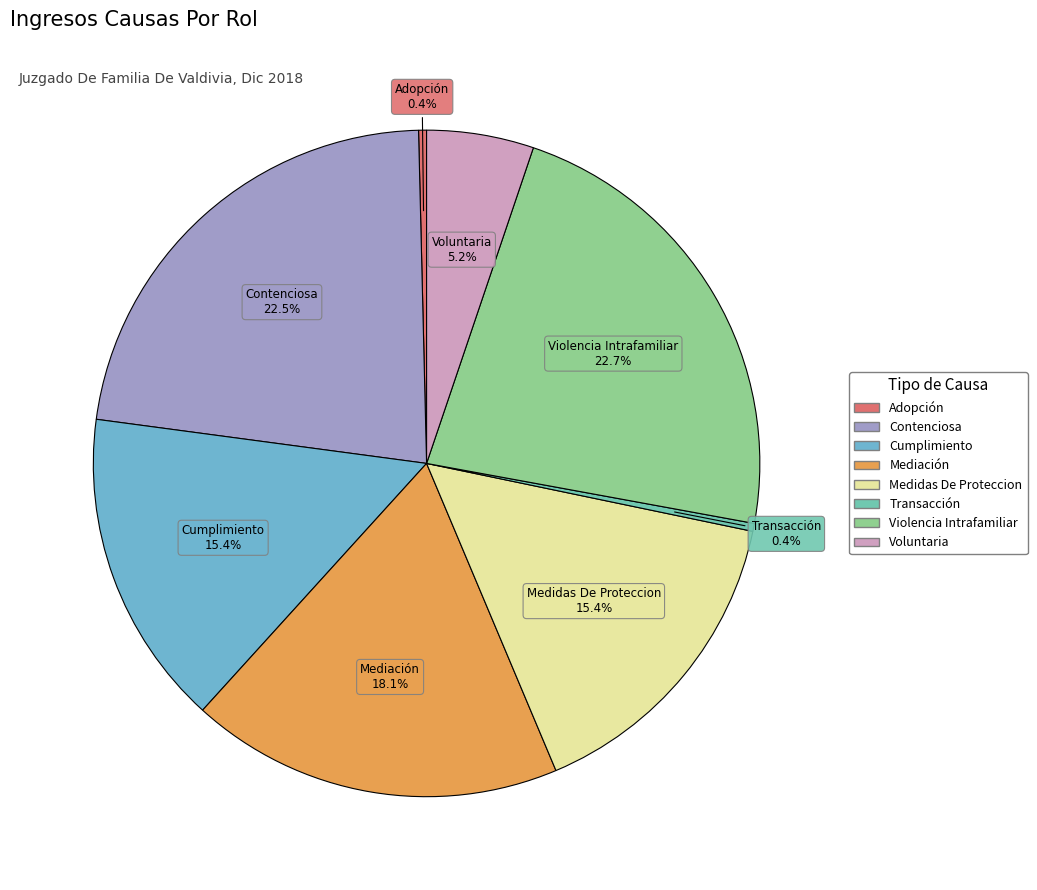

What is the total percentage of Adopción and Voluntaria?

5.6%